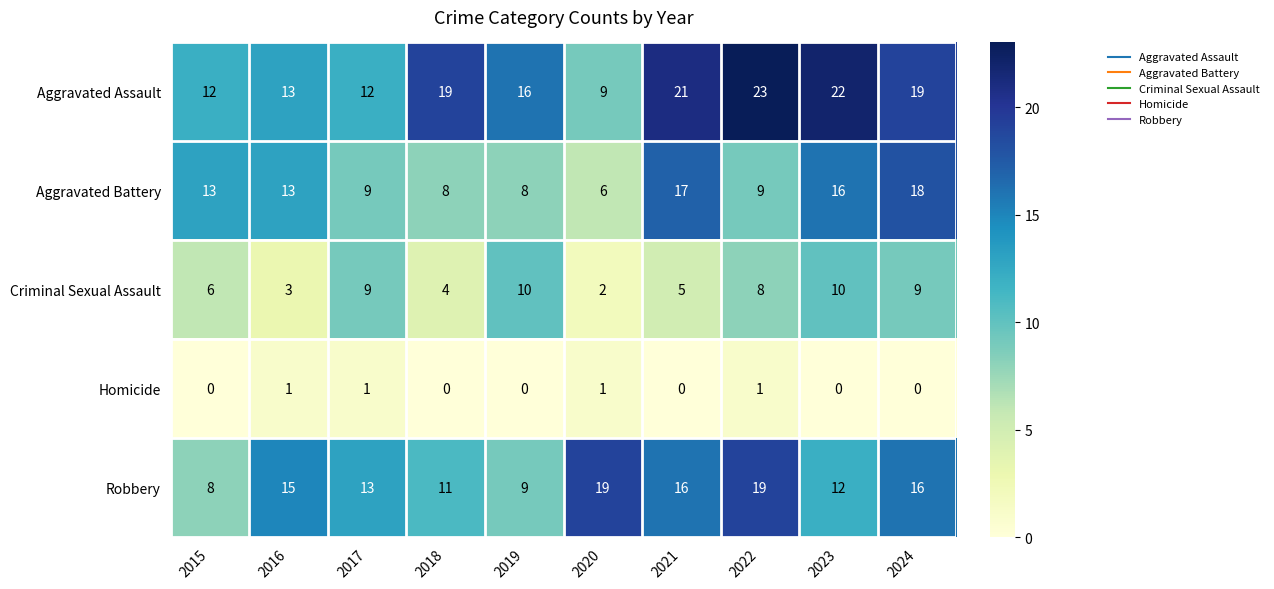

At which category is the sum across all series the highest?

2024